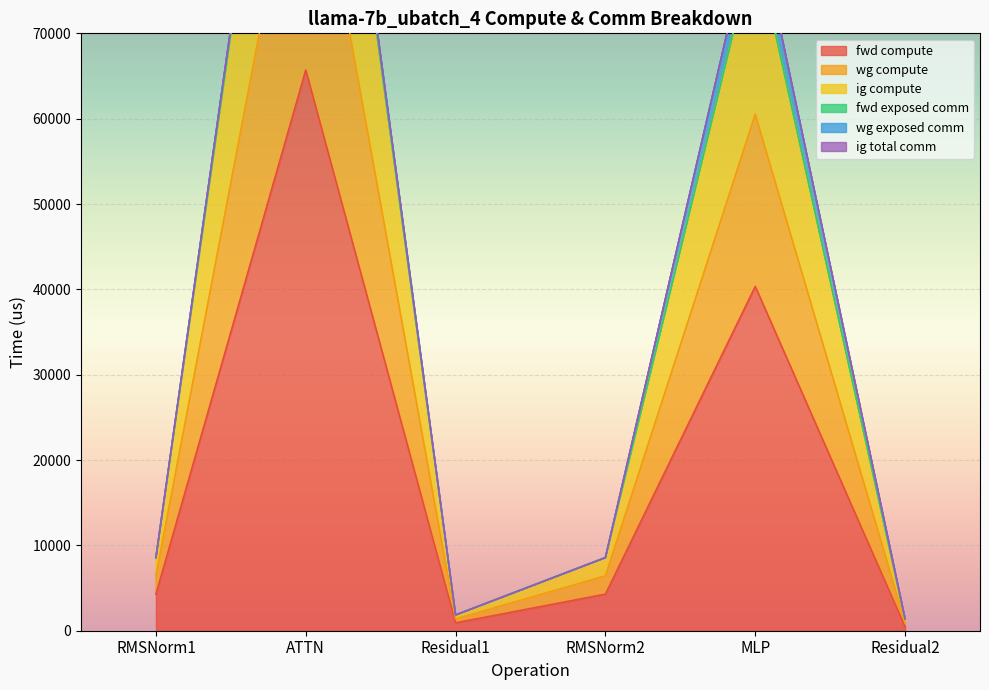

True or false: ig compute and wg compute cross at least once.

False